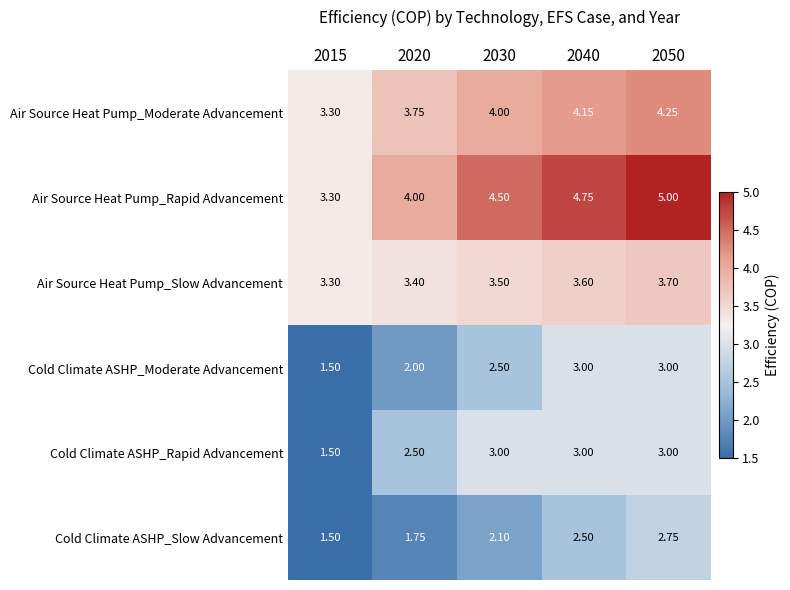

Which series has the largest total across all categories?

Air Source Heat Pump_Rapid Advancement